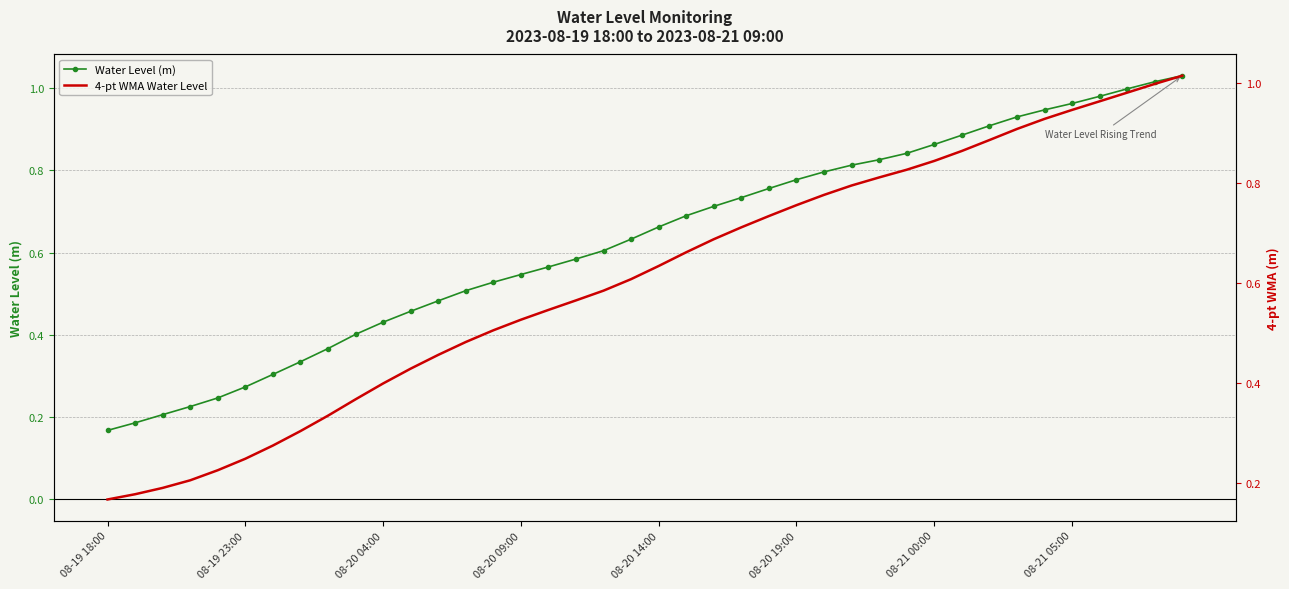

What is the sum of the 4-pt WMA Water Level values at 36 and 39?

2.0